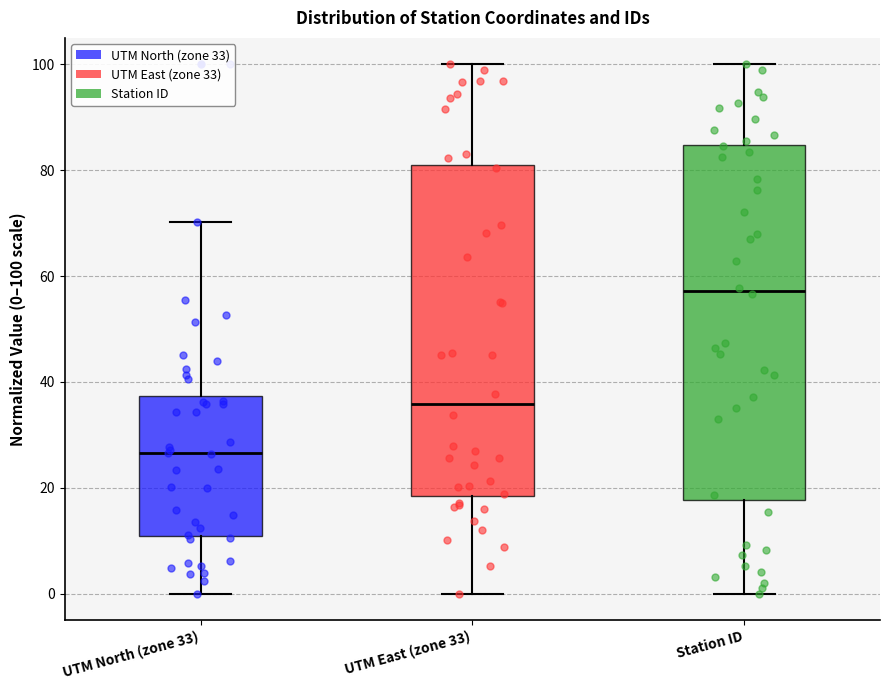

Which box's median line is the highest?

Station ID